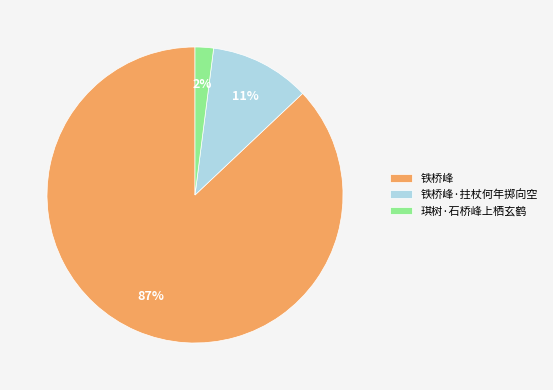

What is the largest slice in the pie chart?

铁桥峰